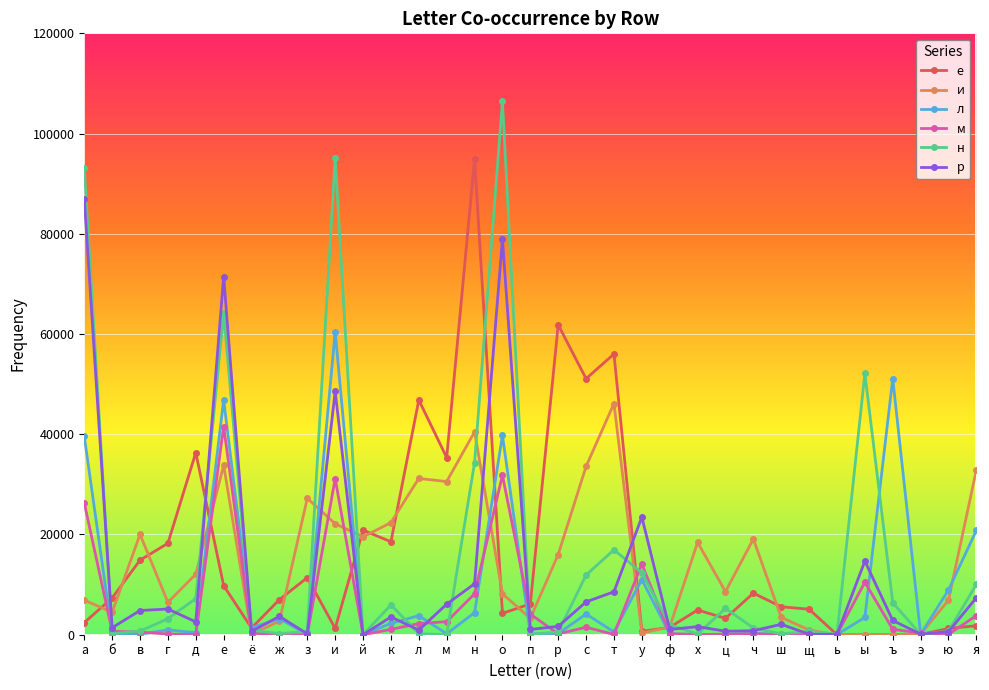

At how many categories does at least one series exceed 59534?

6